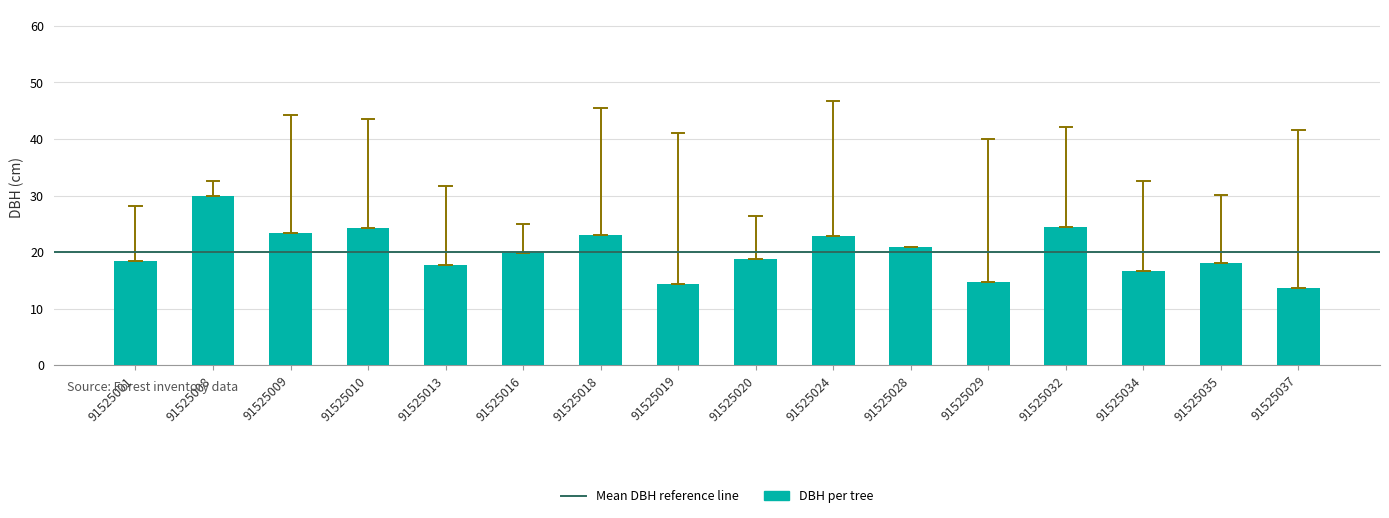

Where is the data nearest to the value 21?

91525028